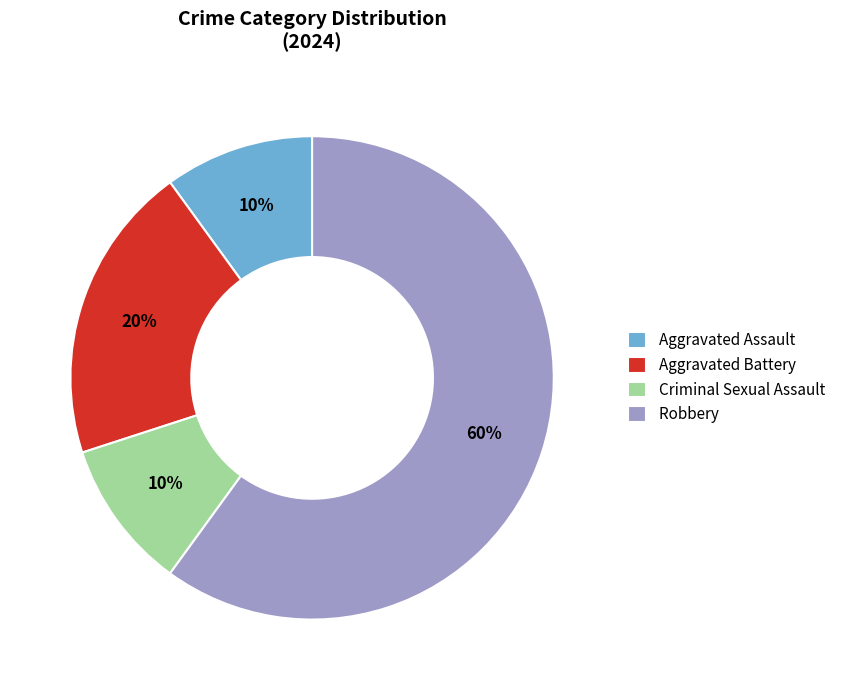

How many slices are in this pie chart?

4